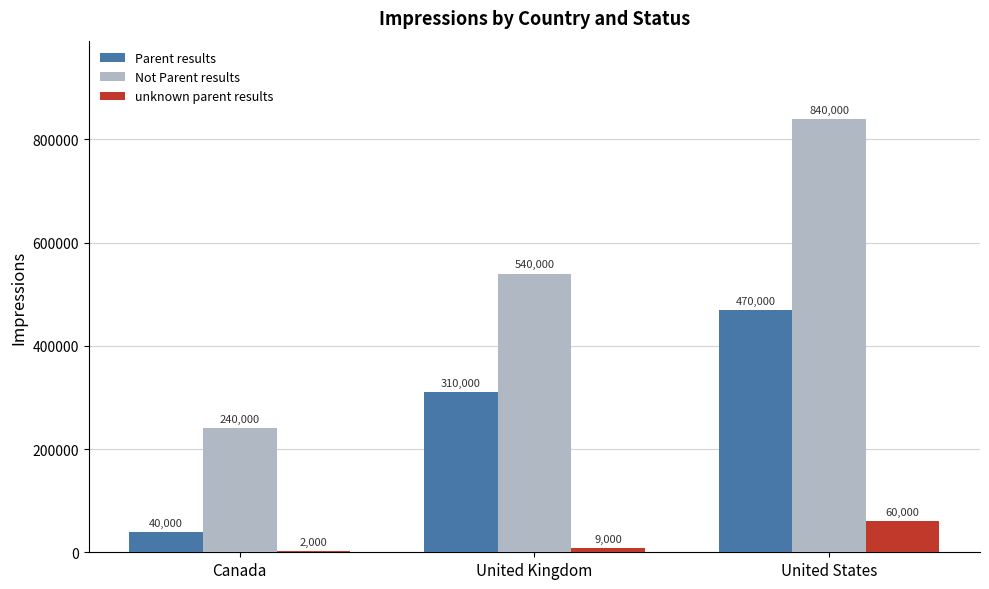

The Parent results series shows 470000 at United States. True or false?

True